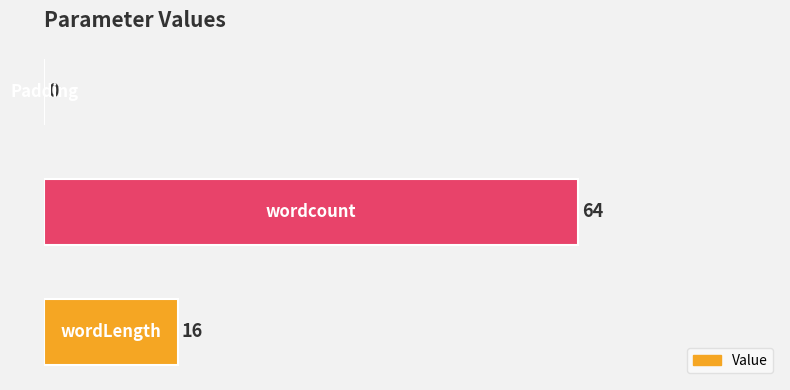

Are the bars grouped side by side (vs. stacked)?

No